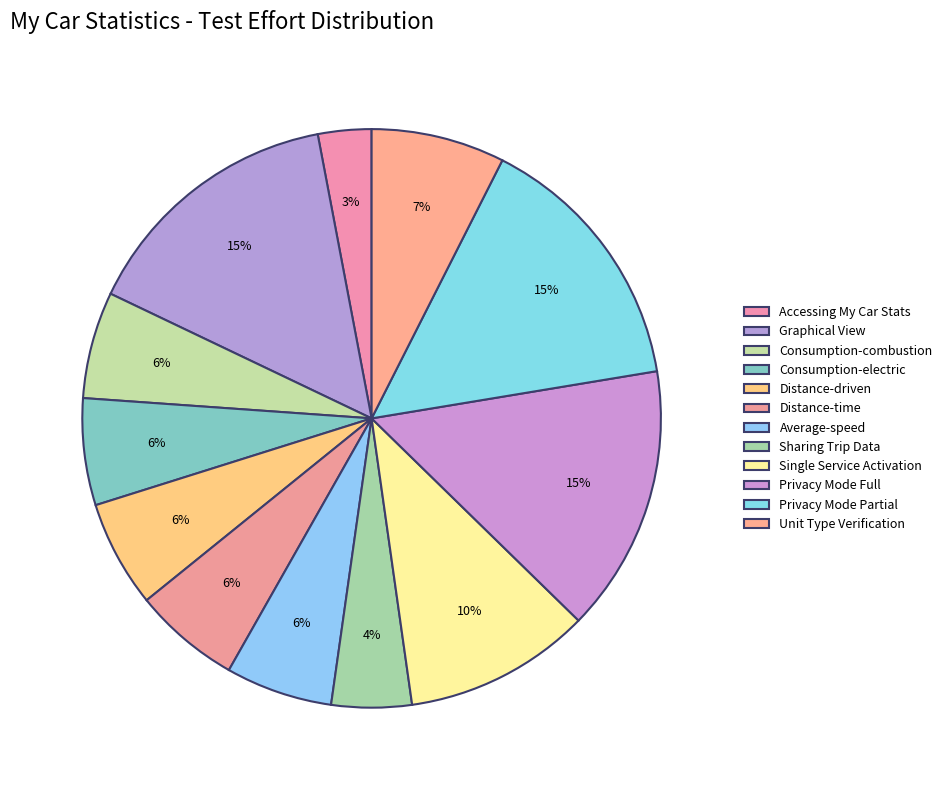

What is the largest slice in the pie chart?

Verifying My Car Statistics Graphical view